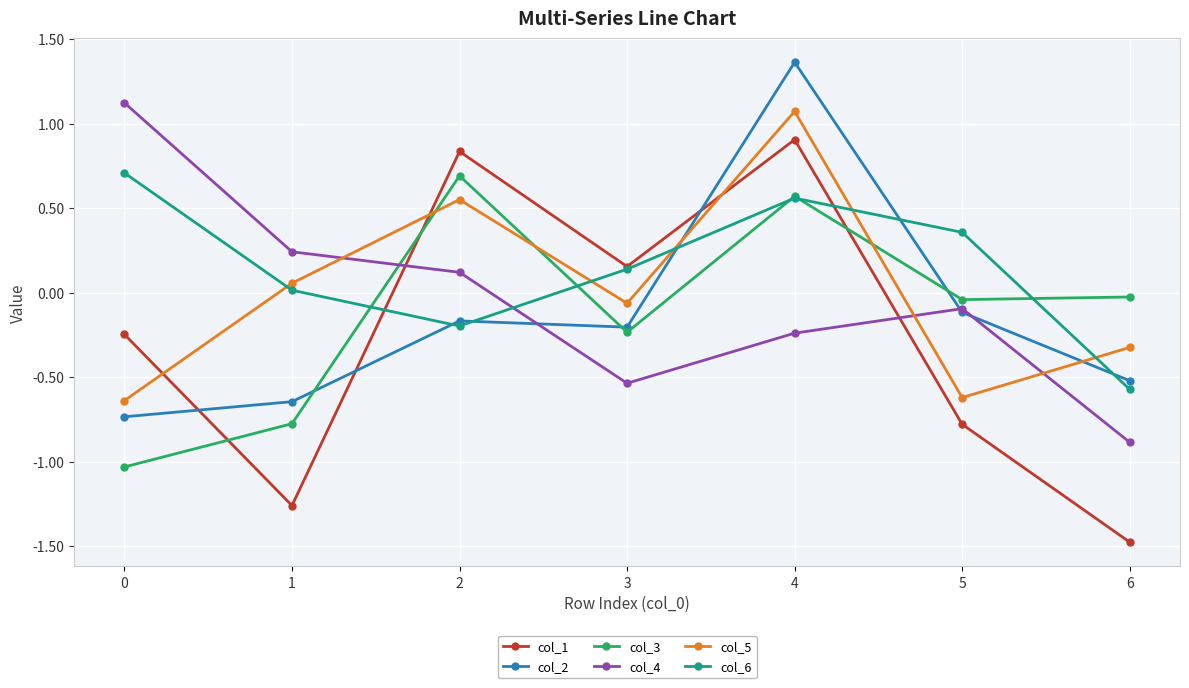

Rank the series at 0 from lowest to highest value.

col_3, col_2, col_5, col_1, col_6, col_4